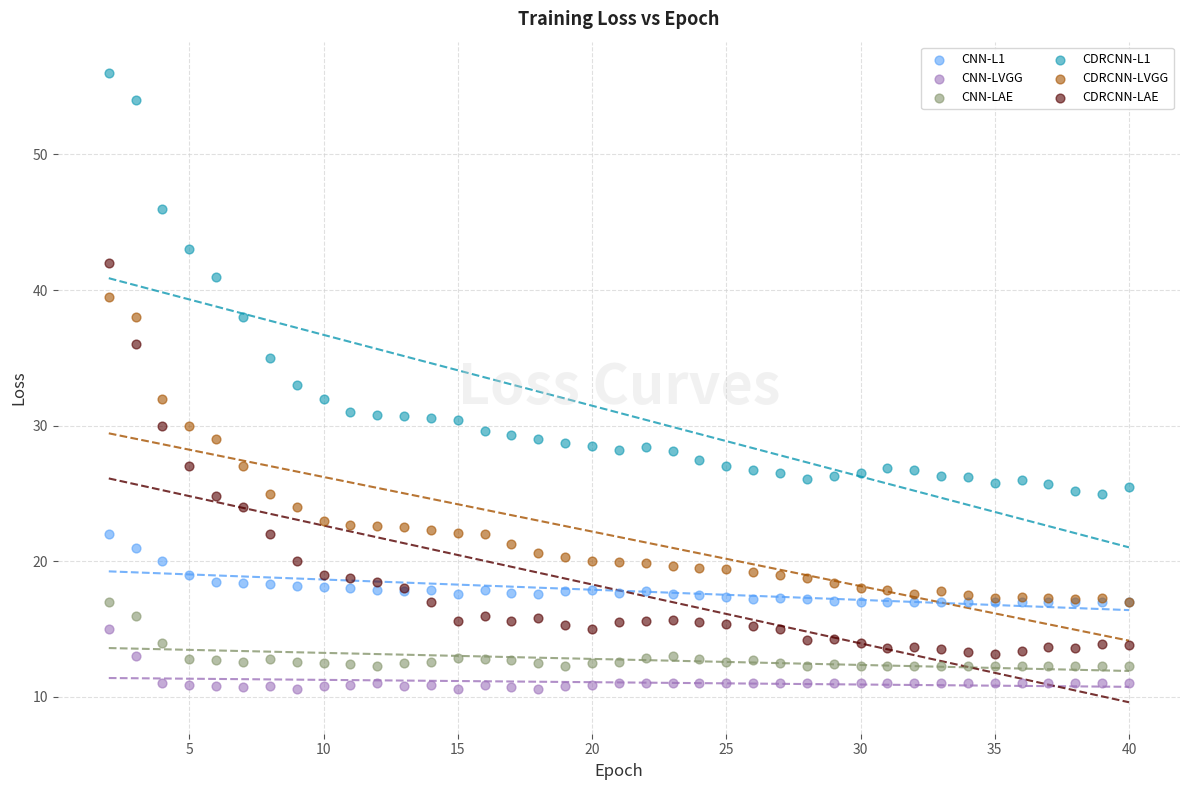

Which series reaches the minimum Y coordinate?

CNN-LVGG